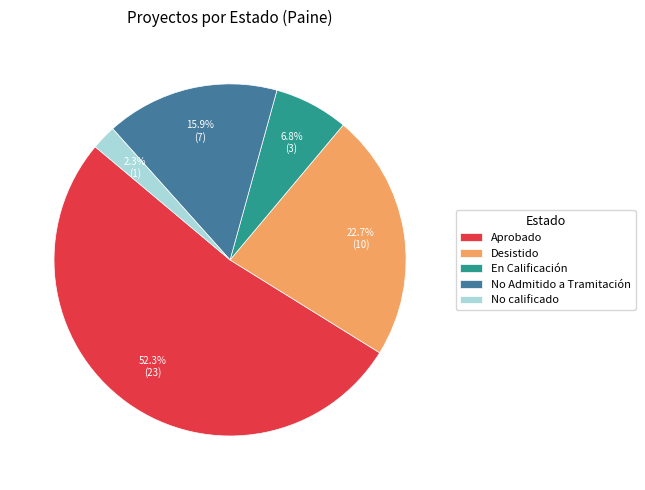

How many slices are in this pie chart?

5